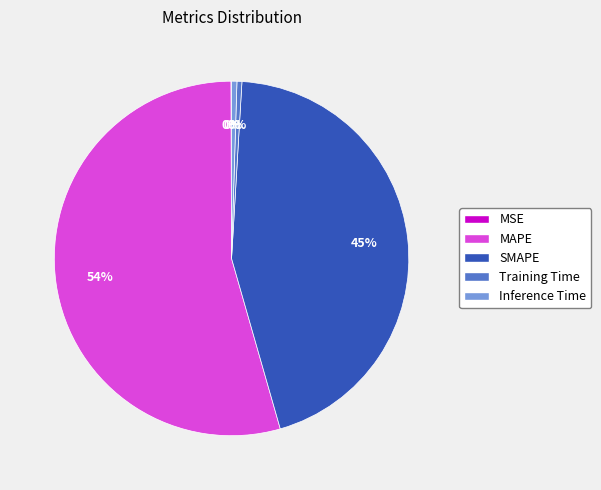

Which slice is the largest?

MAPE